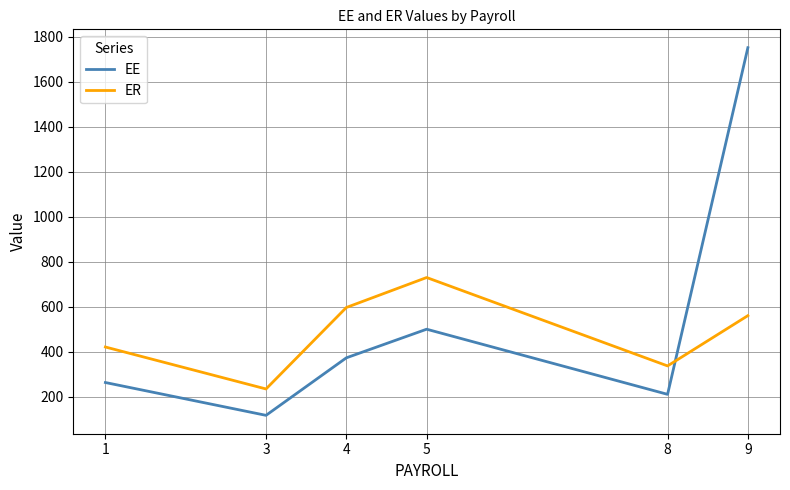

Rank the series by their maximum value, from lowest to highest.

ER, EE